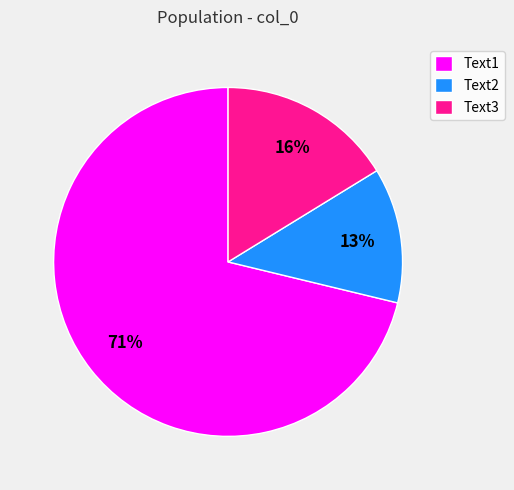

Rank the categories by value from highest to lowest.

Text1, Text3, Text2